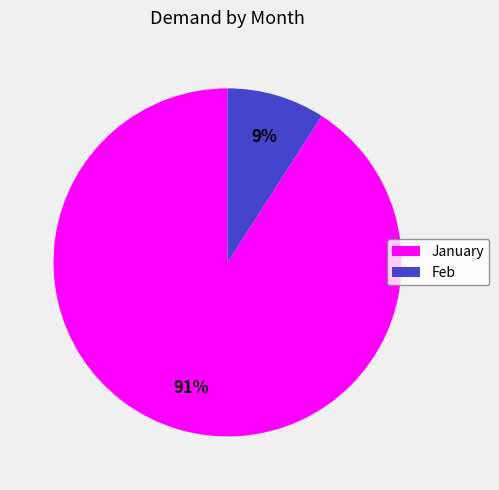

Which has a higher value, January or Feb?

January